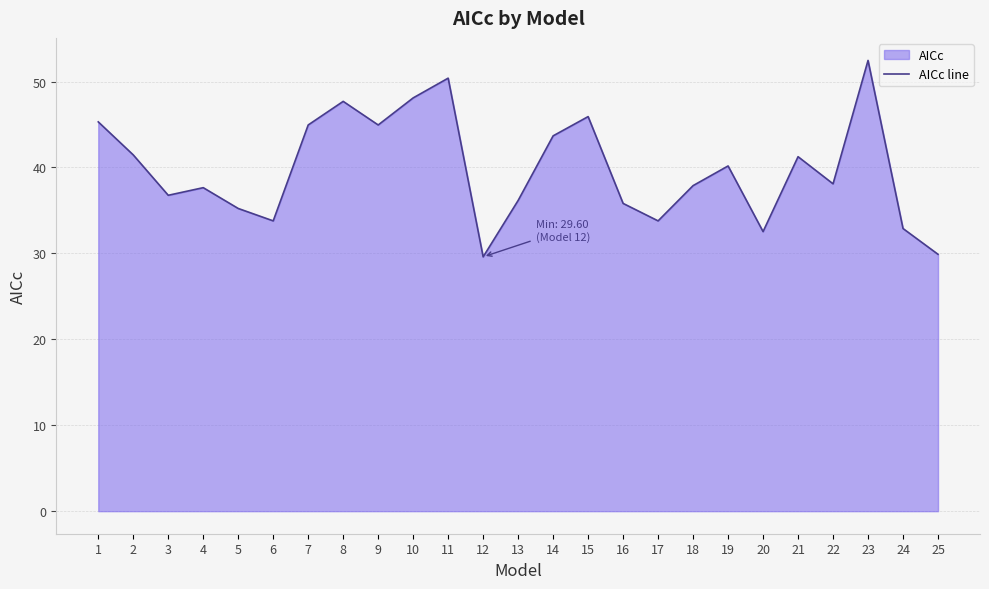

List the labels in order of value, largest first.

23, 11, 10, 8, 15, 1, 7, 9, 14, 2, 21, 19, 22, 18, 4, 3, 13, 16, 5, 6, 17, 24, 20, 25, 12